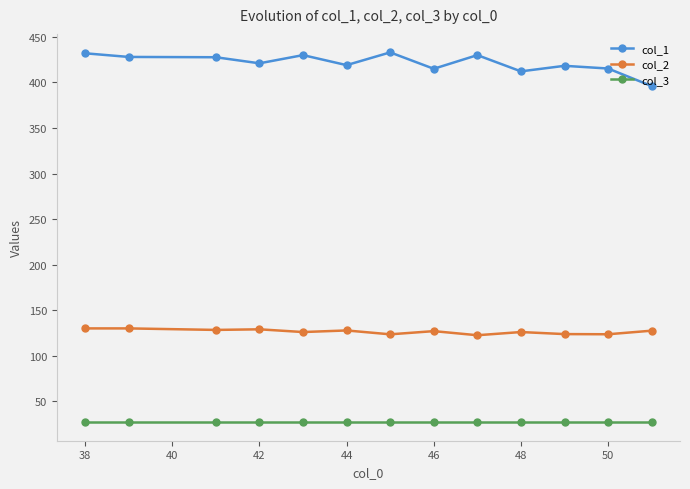

Which series has the widest spread of values?

col_1